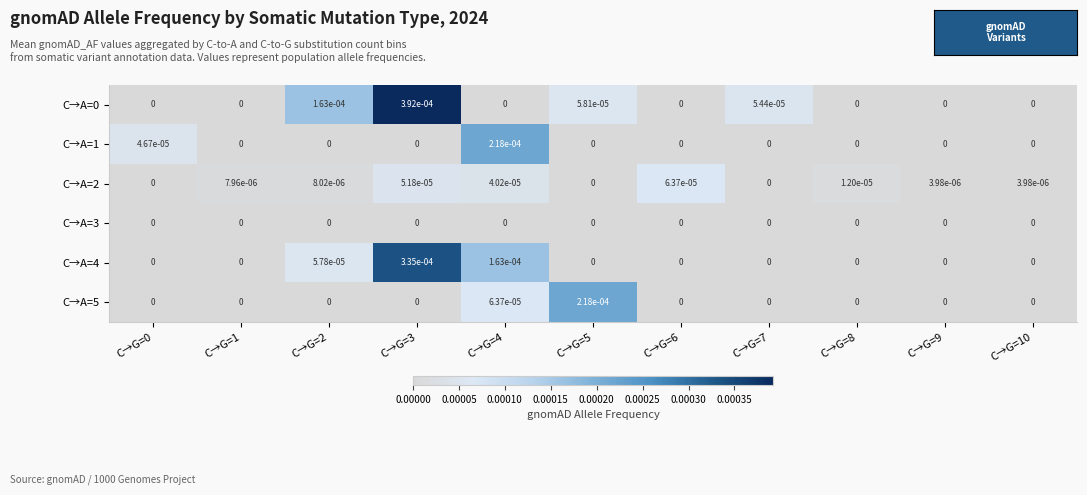

Is it true that C→A=1 equals 0.0 at C→G=7?

True